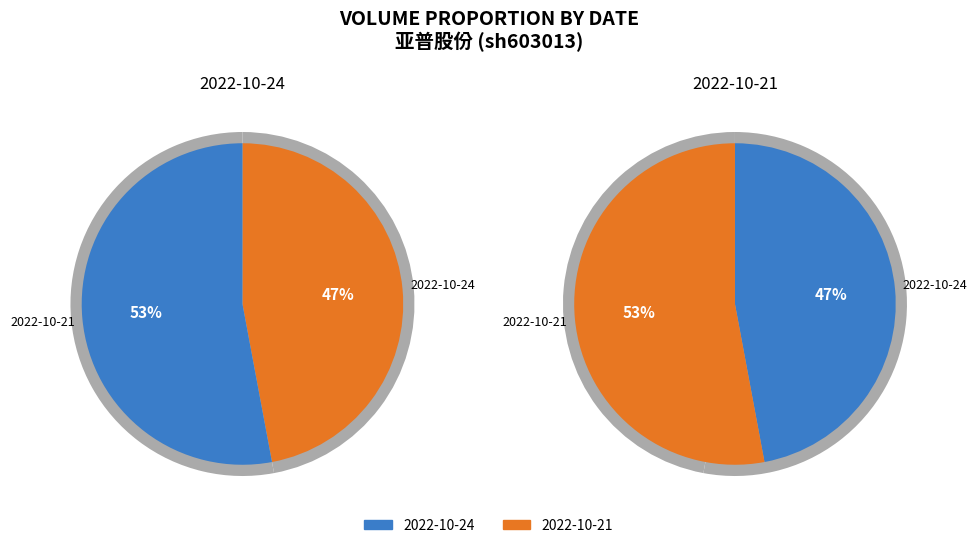

Which category accounts for the majority?

2022-10-21